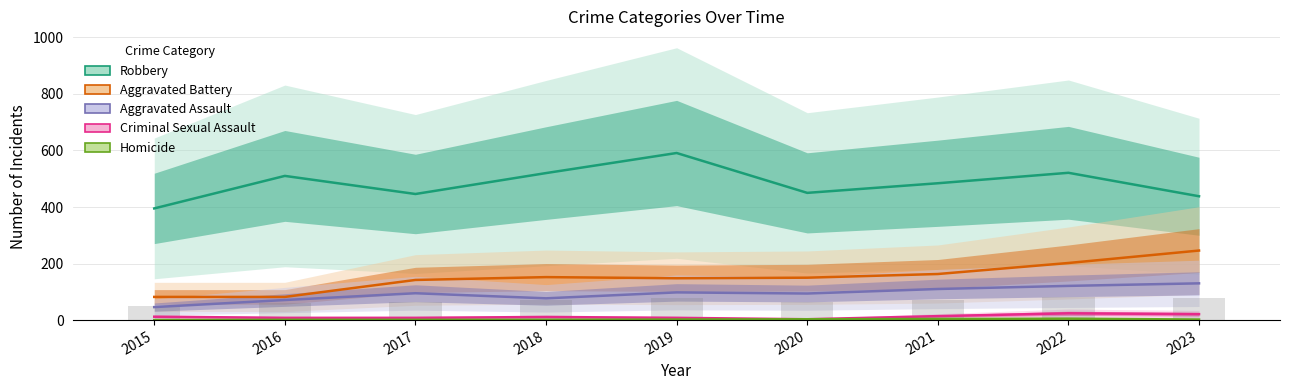

How many data points in Homicide are less than 2?

4